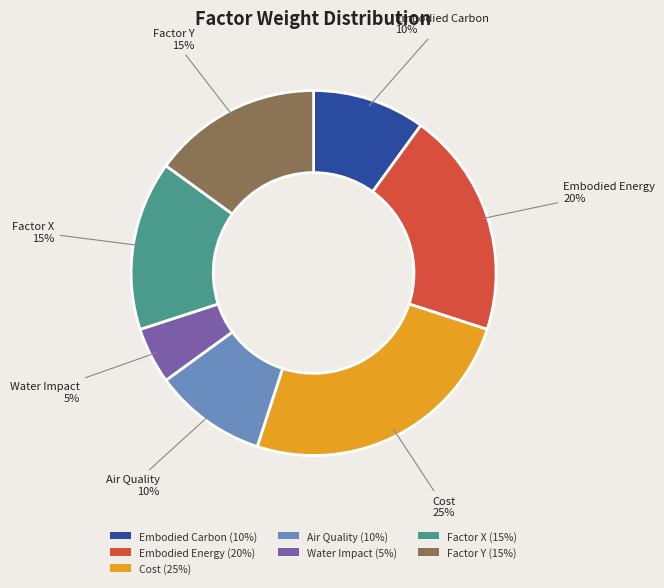

Do Embodied Carbon (10%) and Factor Y (15%) together represent more than half of the pie?

No